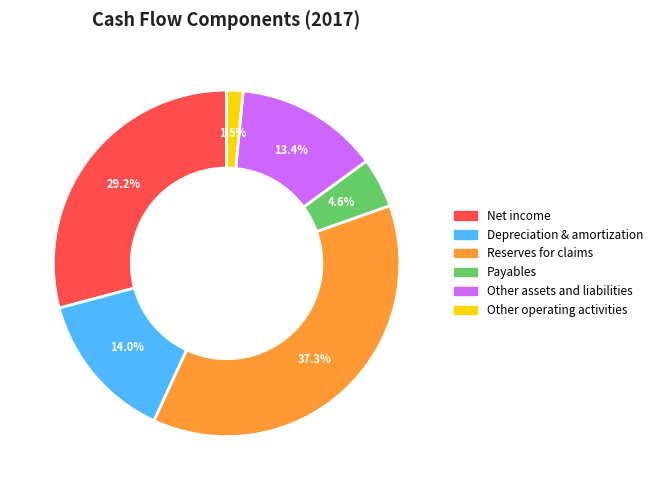

What percentage is the Other assets and liabilities slice, to the nearest percent?

13%